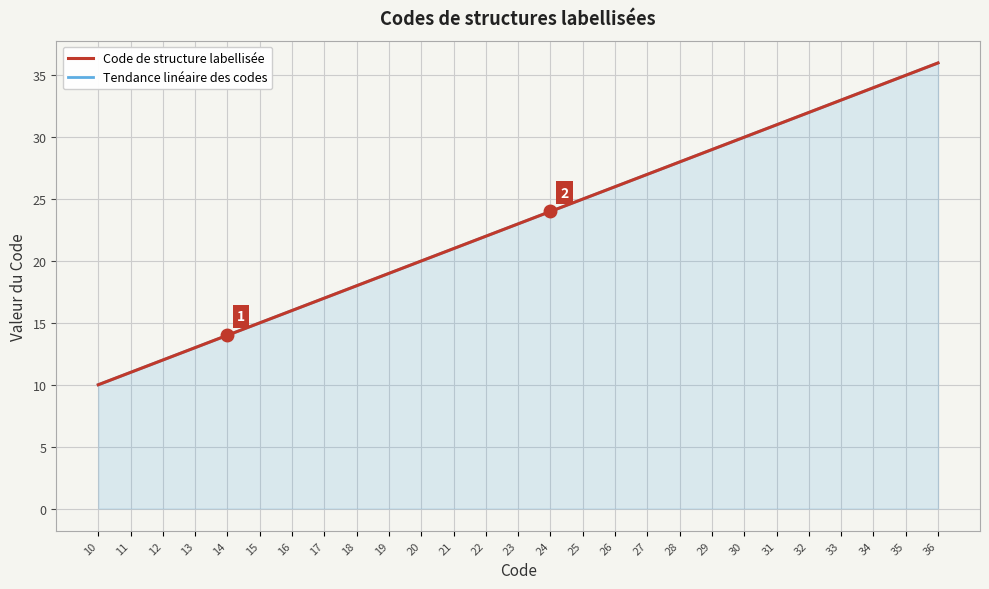

Which category has the lowest value across all series?

10